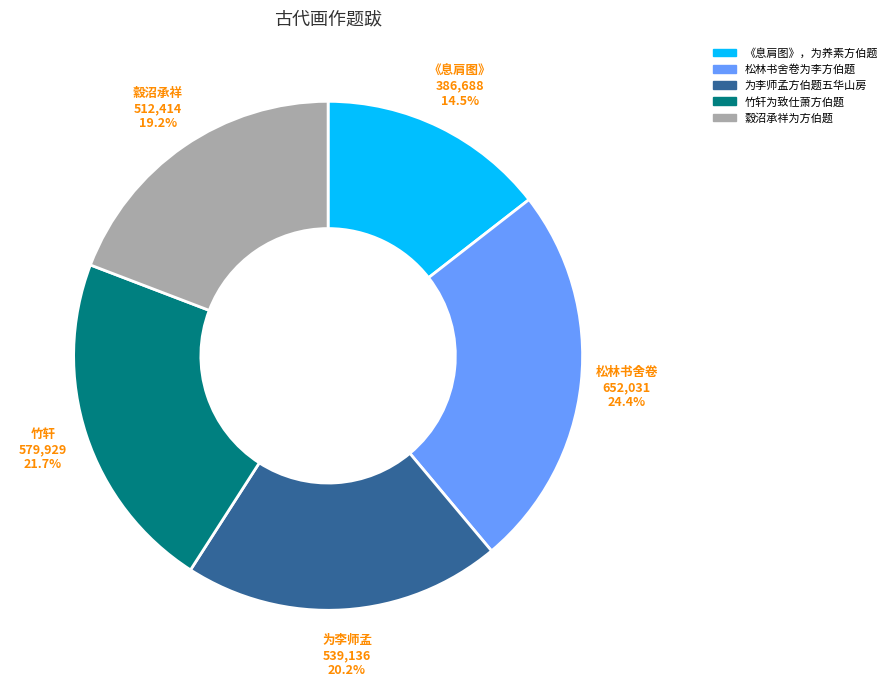

Which slice is the smallest?

《息肩图》，为养素方伯题